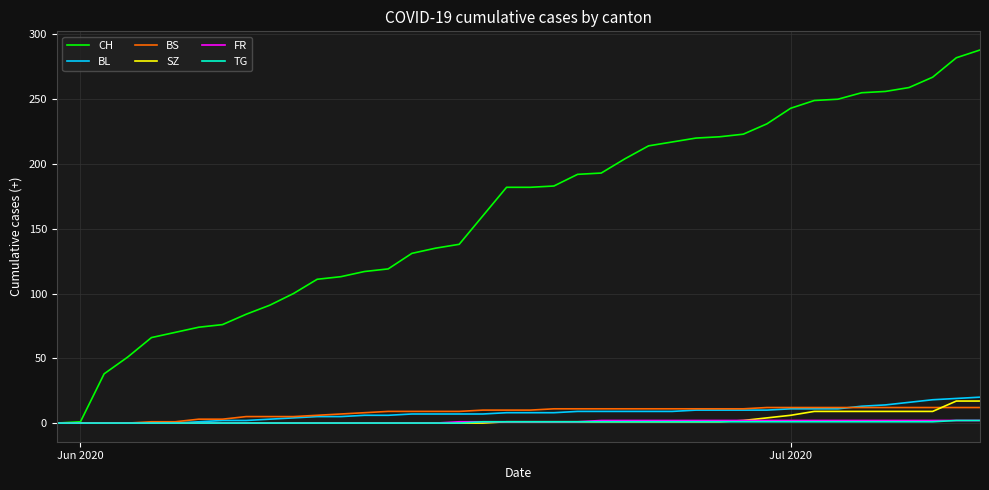

Which series has the largest total across all categories?

CH